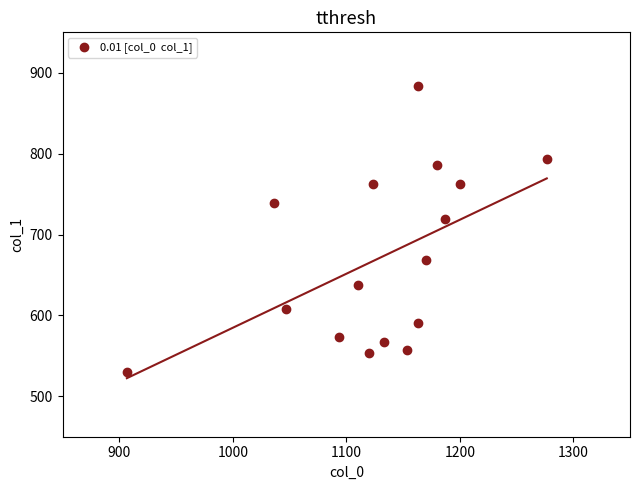

What is the range of X values (max minus min)?

370.0